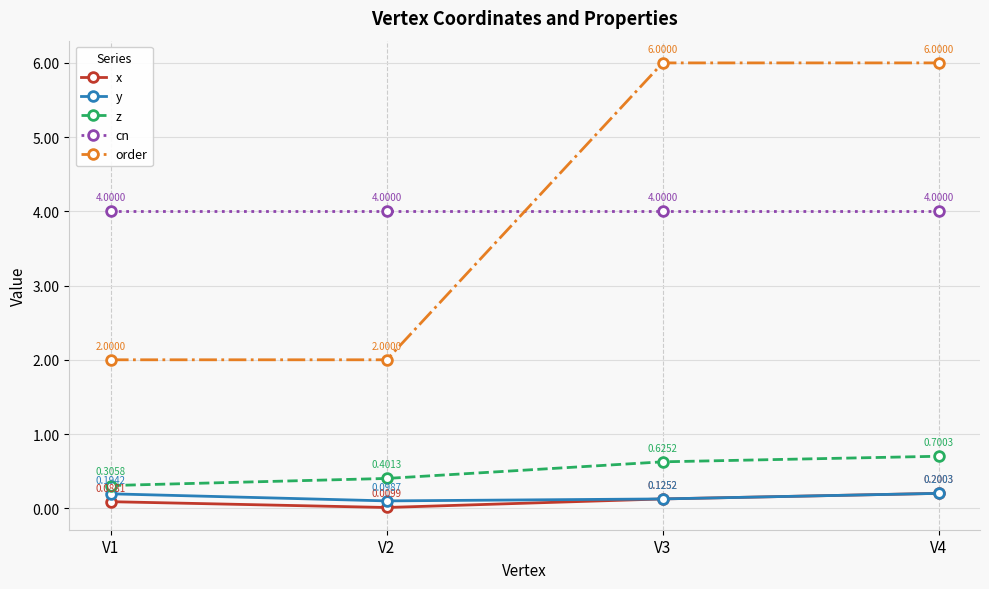

At V1, list the series in order from largest to smallest.

cn, order, z, y, x